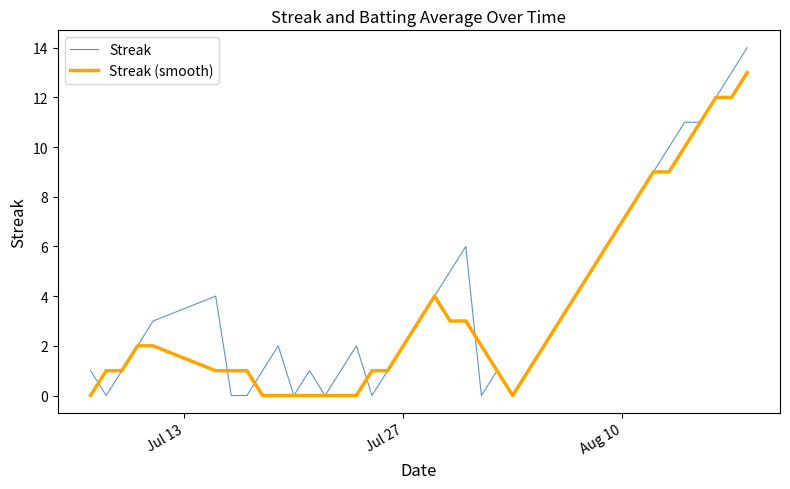

What is the greatest value displayed?

14